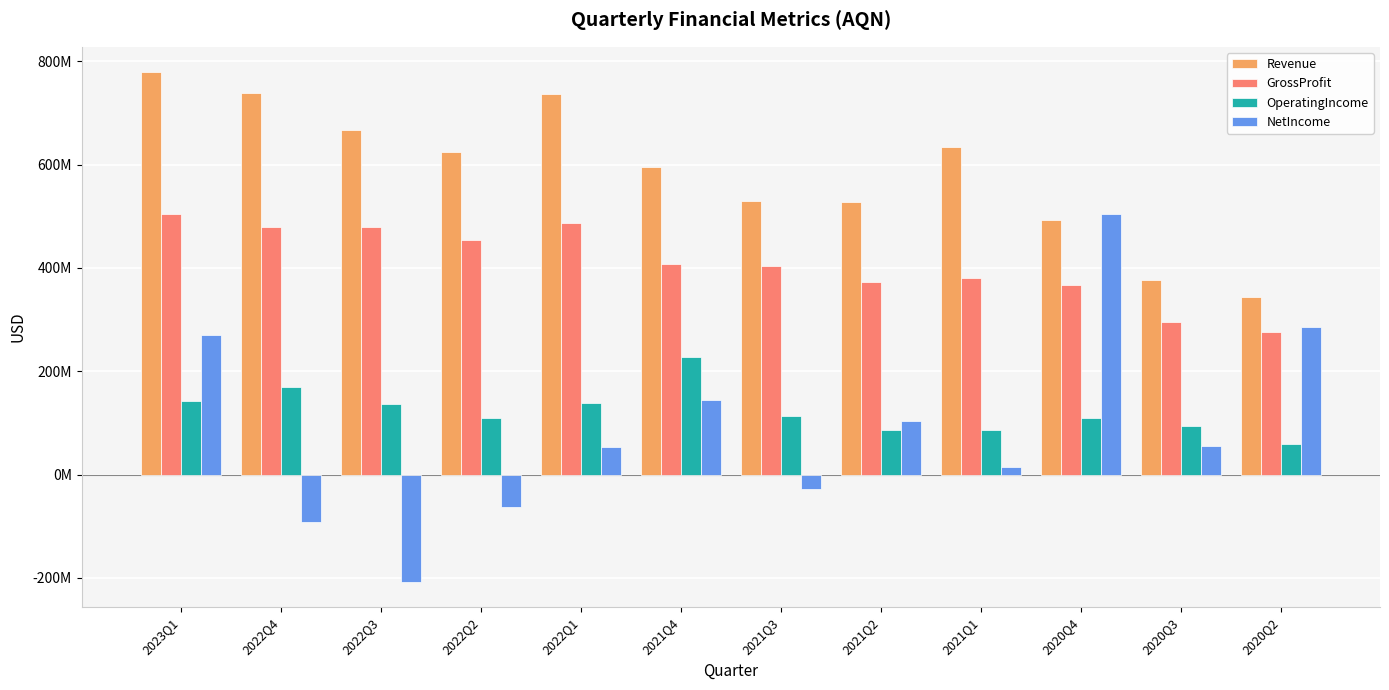

At which label does GrossProfit first exceed 408371000?

2023Q1